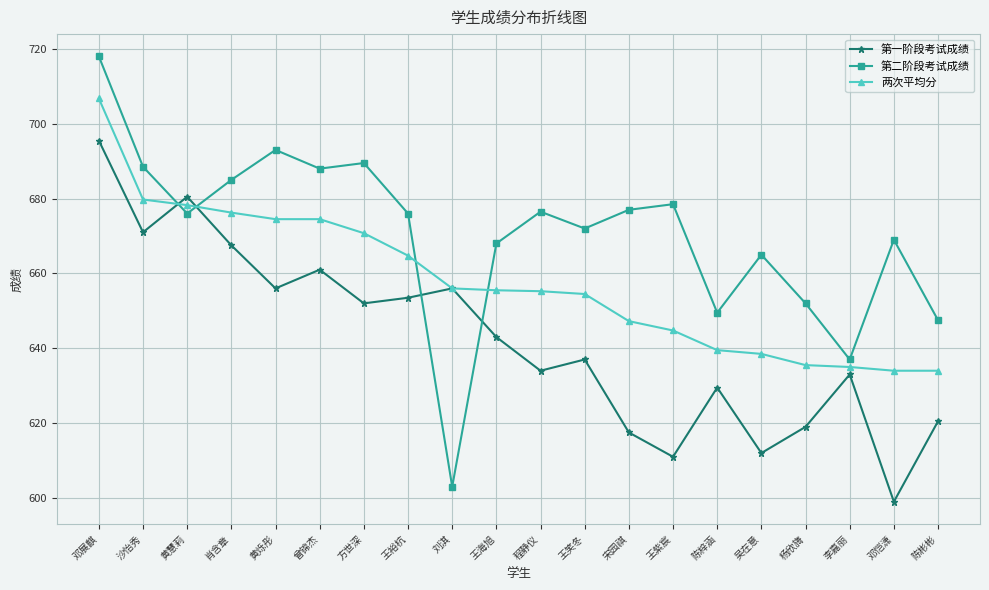

What is the minimum value shown in the chart?

599.0